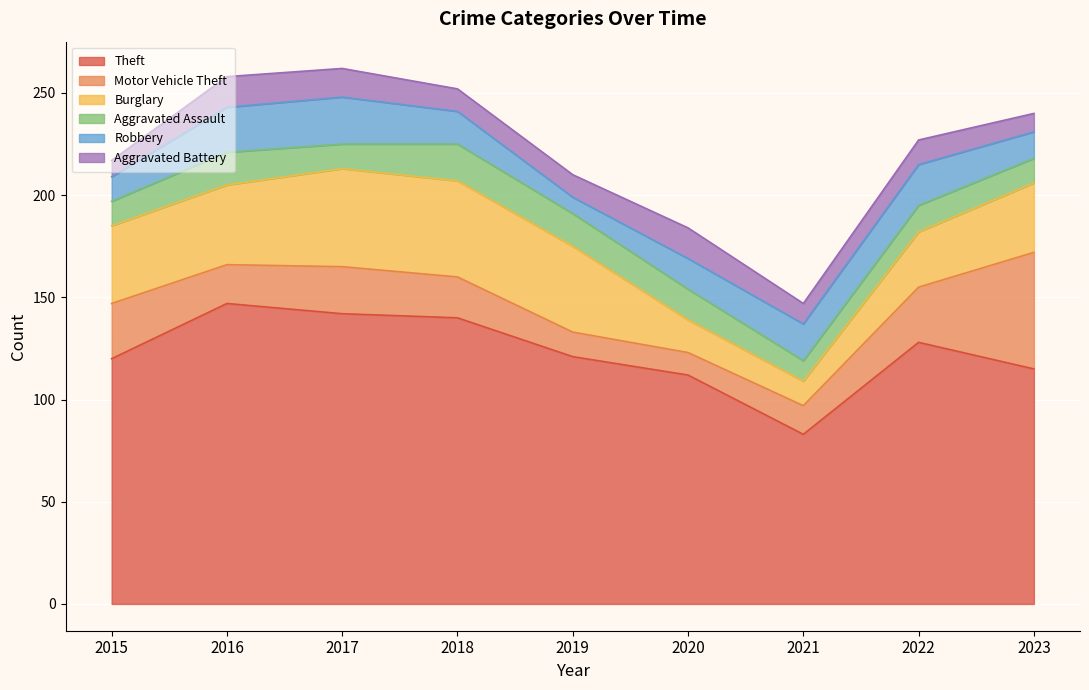

After their last crossing, which series has the higher values: Aggravated Battery or Aggravated Assault?

Aggravated Assault